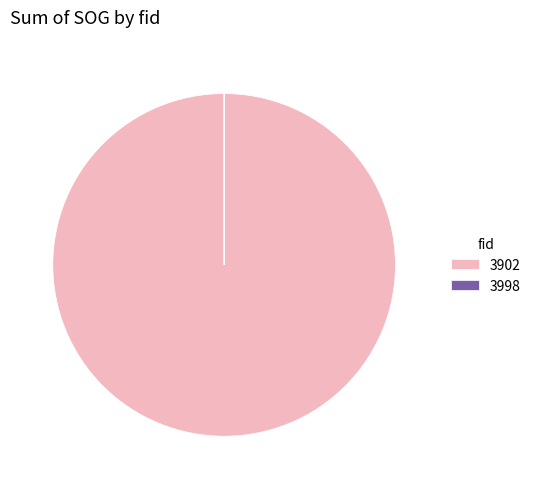

True or false: 3902 accounts for 86% of the total.

False